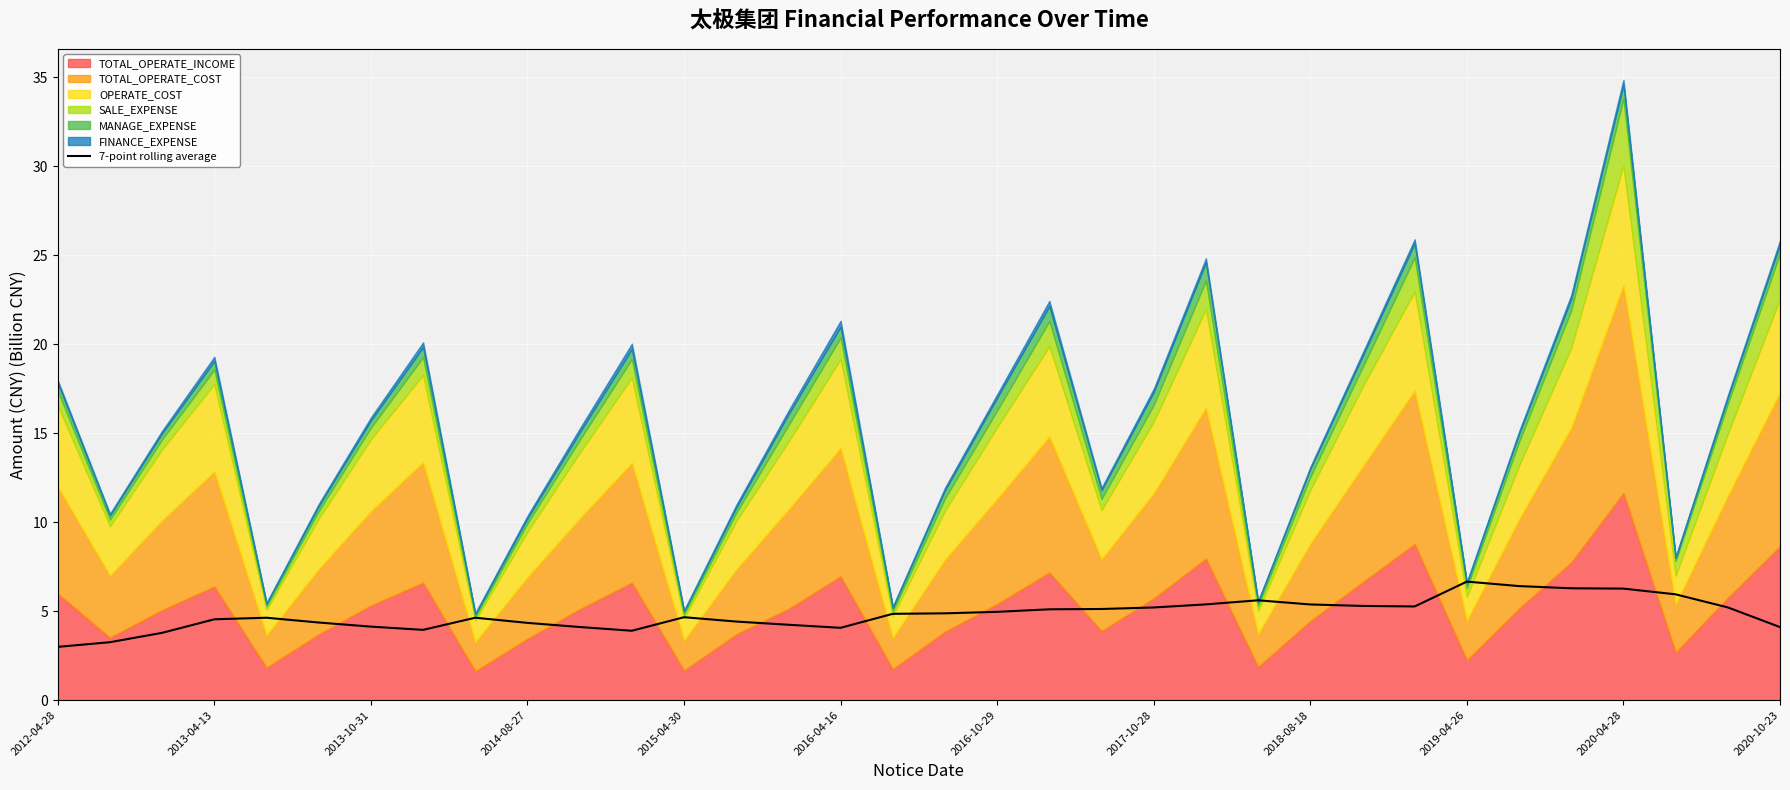

How many values are below 4?

5